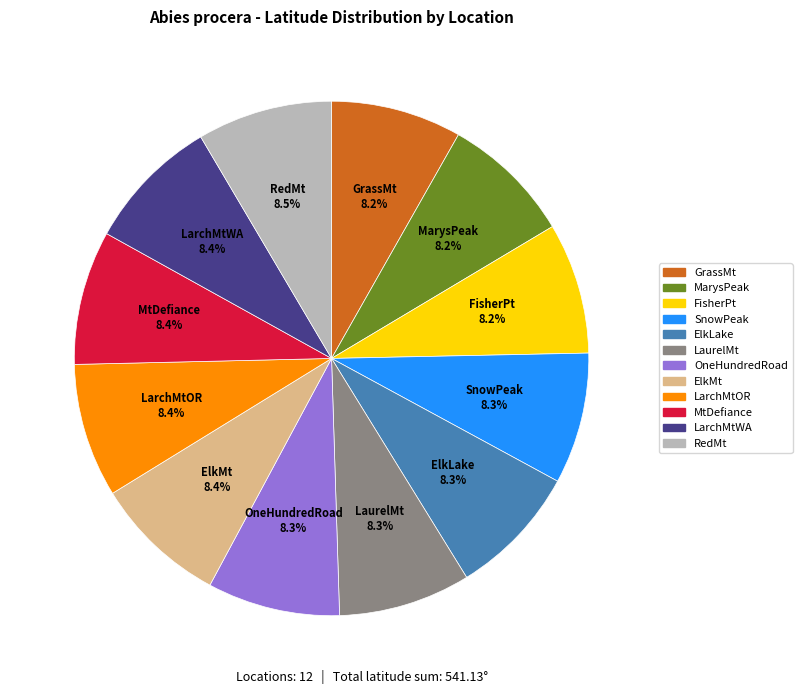

The ElkMt slice represents 8% of the pie. True or false?

True